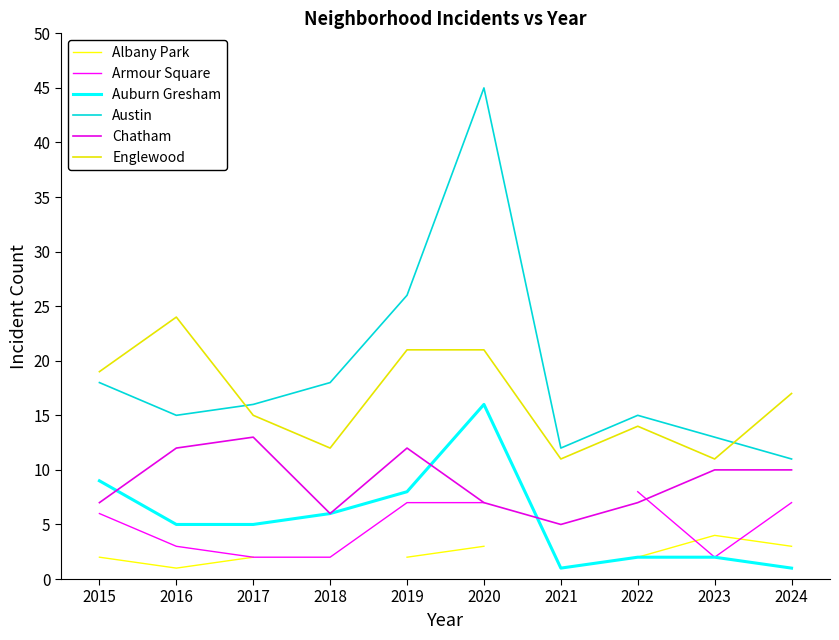

What is the sum of the Auburn Gresham values at 2023 and 2016?

7